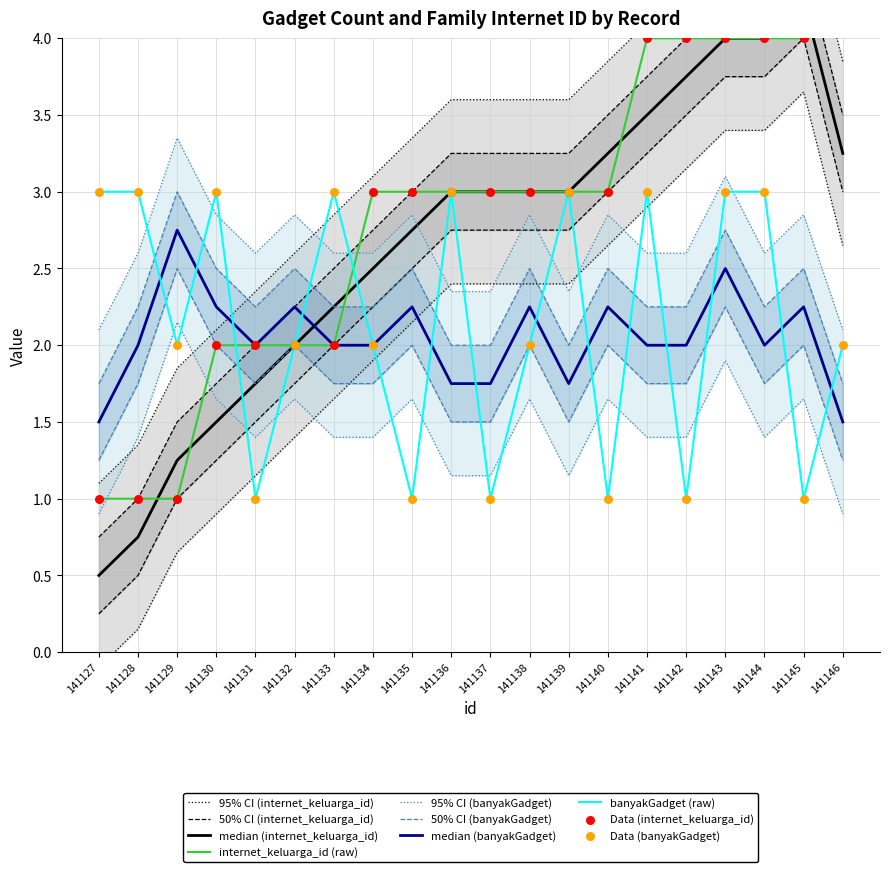

What are all the series names shown in the legend?

internet_keluarga_id, banyakGadget